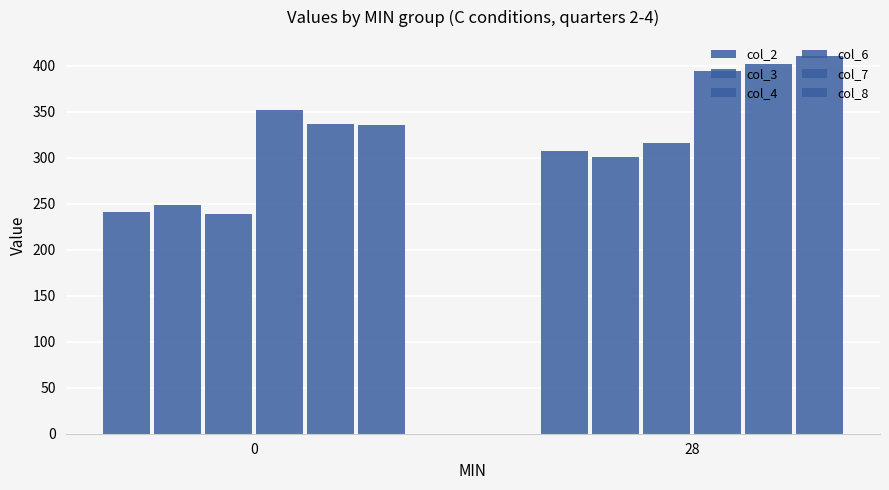

How many bars are there in total?

12